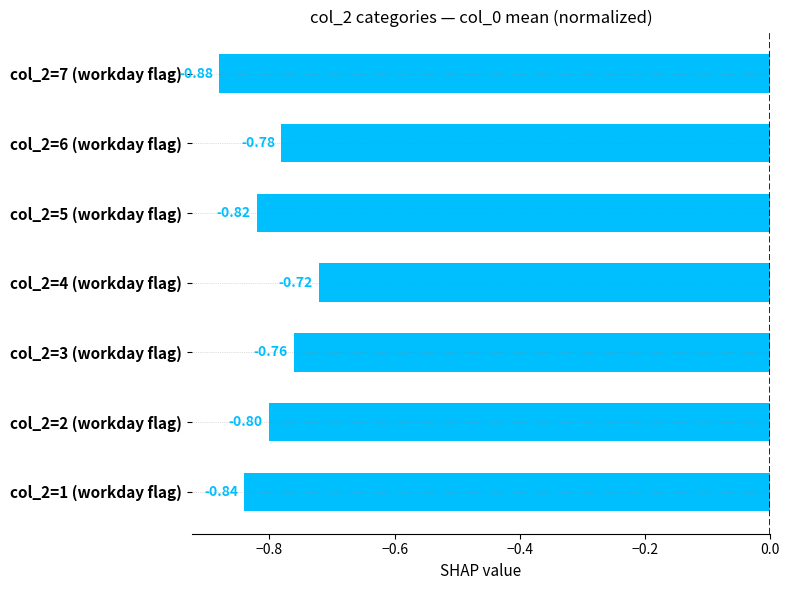

What is the sum of all values?

-5.6